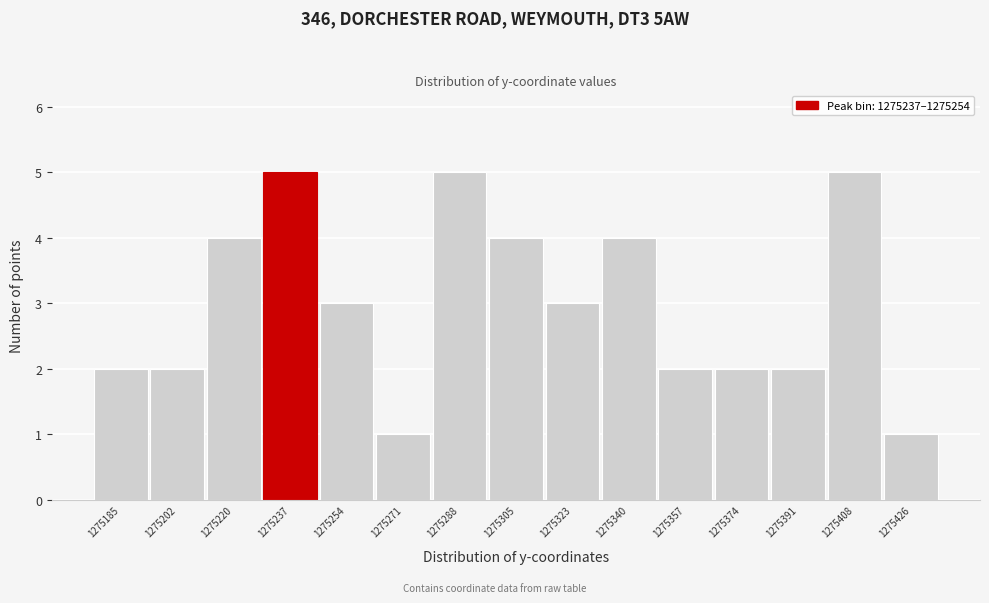

Reading left to right, list all the values displayed in this chart.

1275185=2	1275202=2	1275220=4	1275237=5	1275254=3	1275271=1	1275288=5	1275305=4	1275323=3	1275340=4	1275357=2	1275374=2	1275391=2	1275408=5	1275426=1